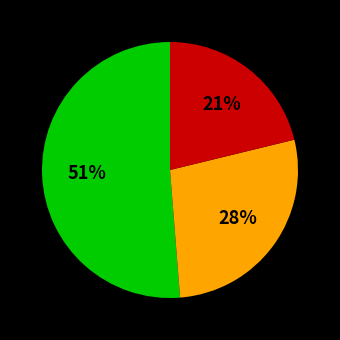

Is there a majority slice in this chart?

Yes